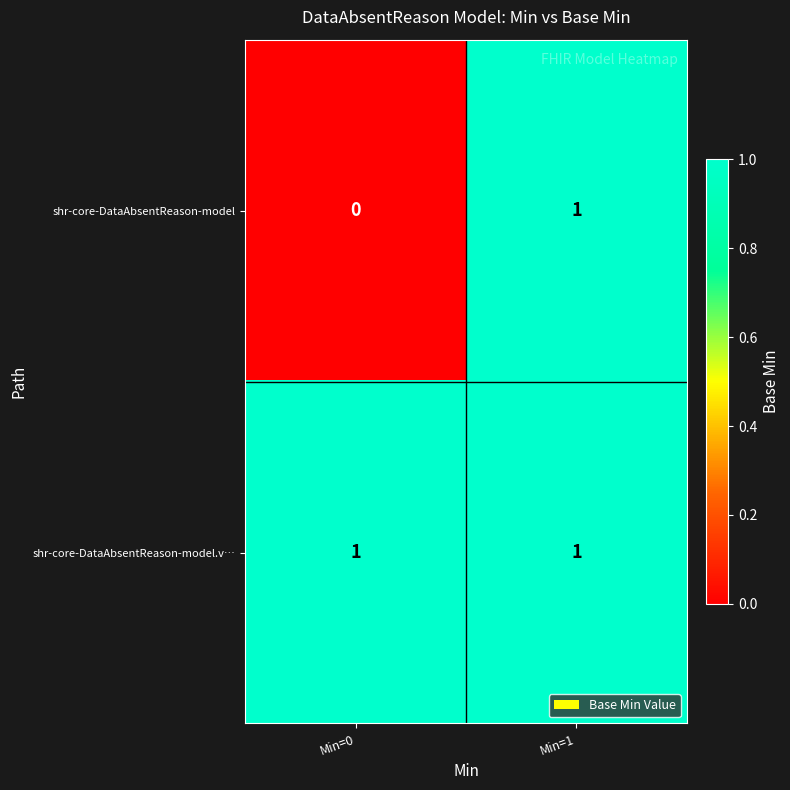

Rank the series at Min=0 from lowest to highest value.

shr-core-DataAbsentReason-model, shr-core-DataAbsentReason-model.v…